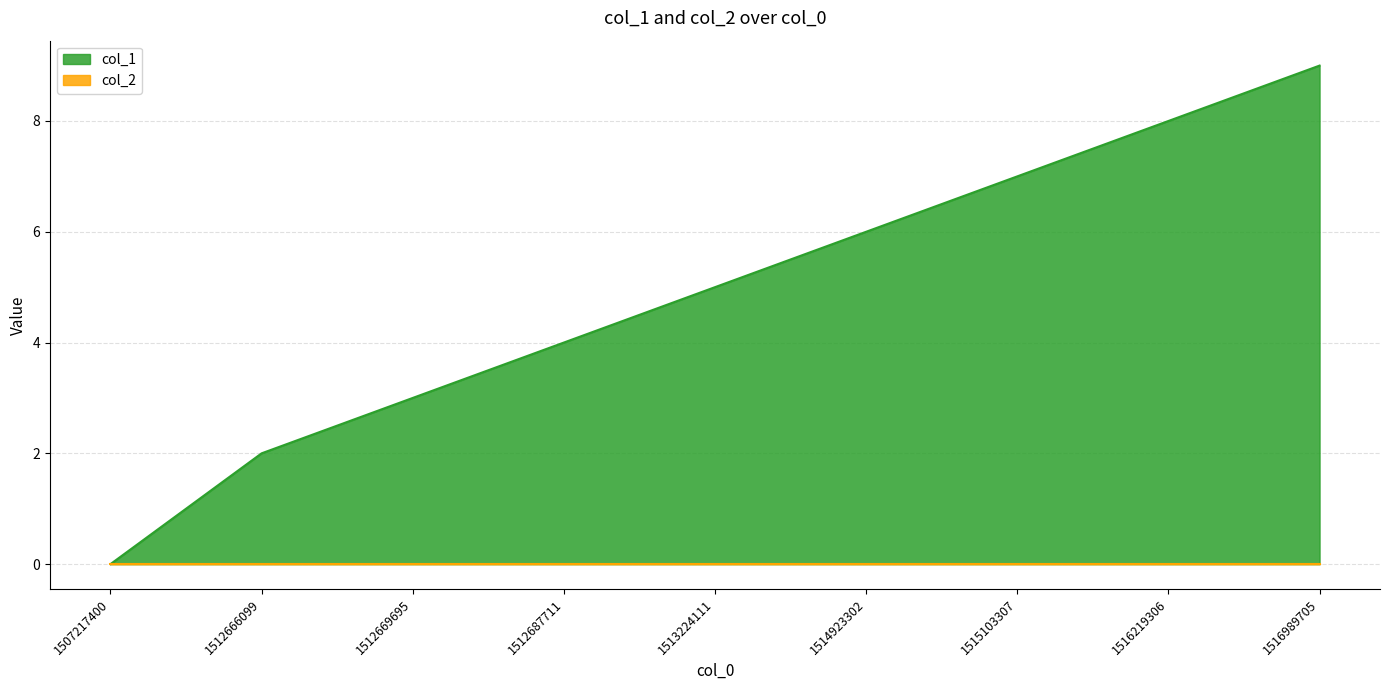

What is the difference between the second highest and second lowest values?

6